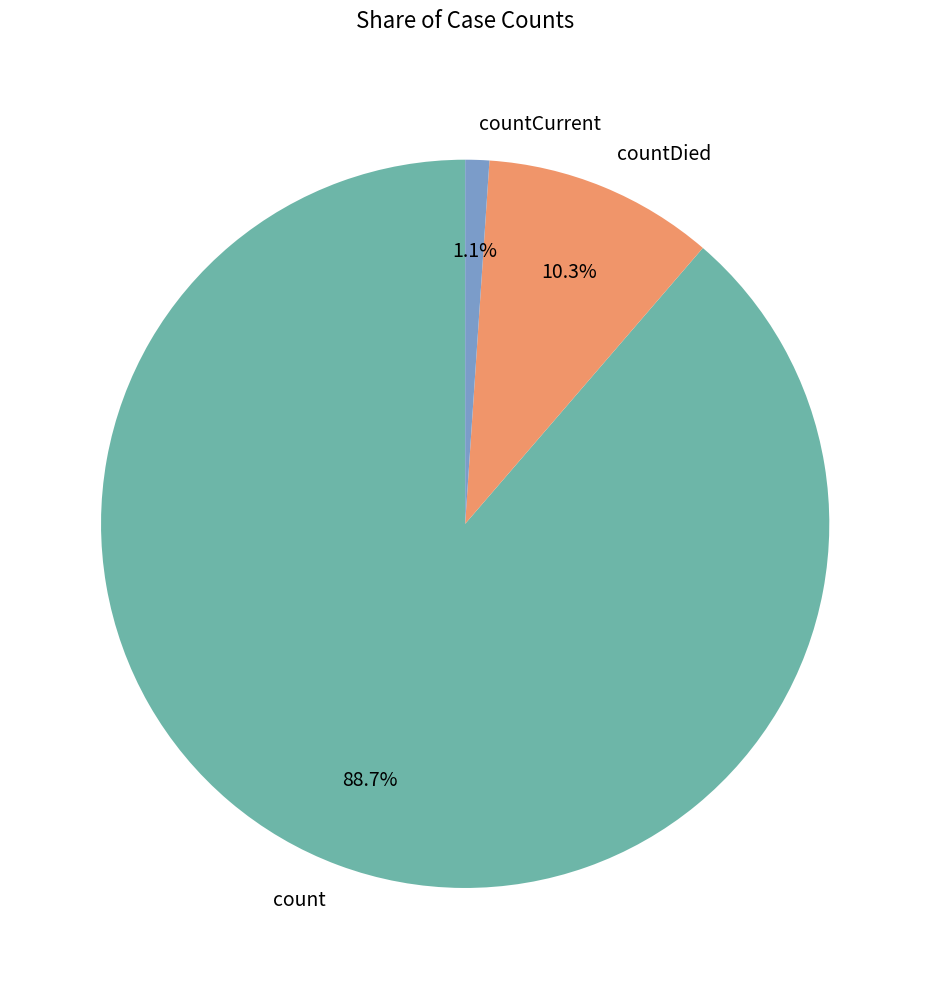

Combined, do count and countDied account for over 50%?

Yes